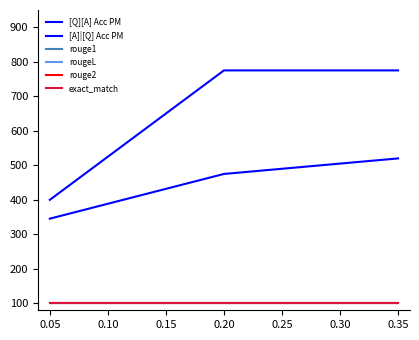

Is this an area chart (filled region under the line)?

No